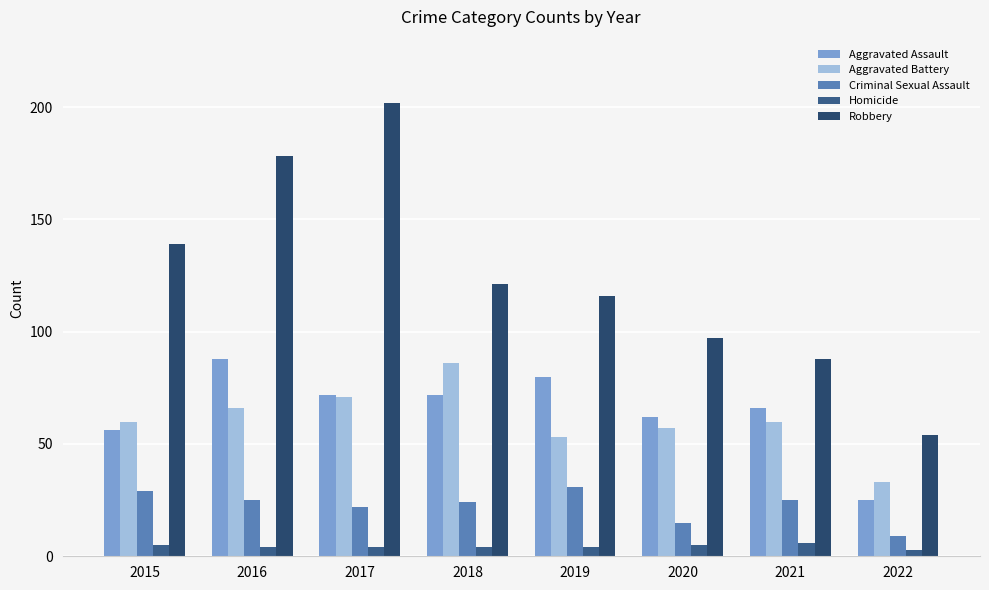

Is it true that Robbery equals 202 at 2017?

True